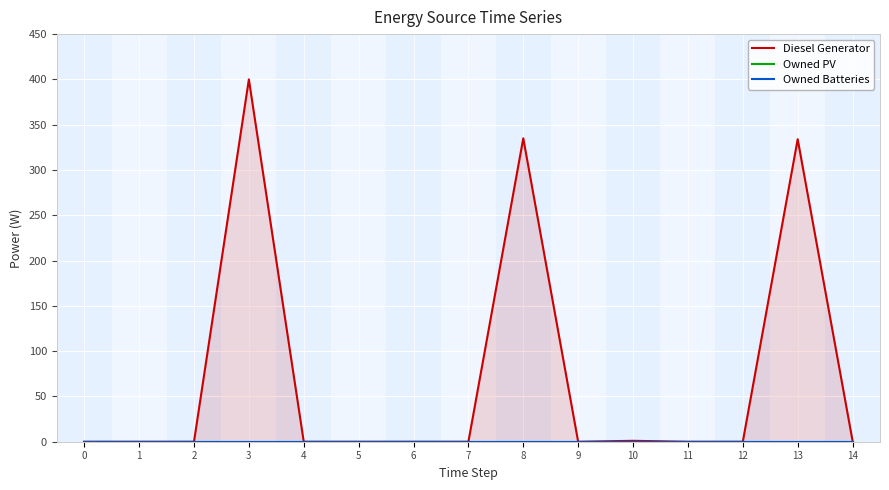

The value of Owned PV at 14 is 0. True or false?

True